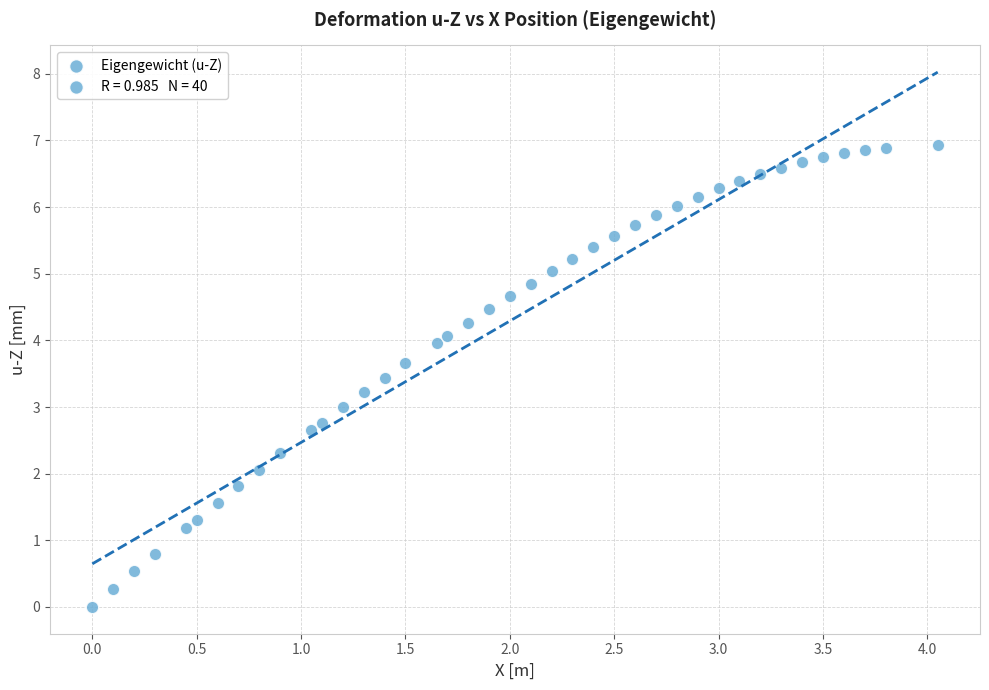

What is the range of Y values (max minus min)?

6.9